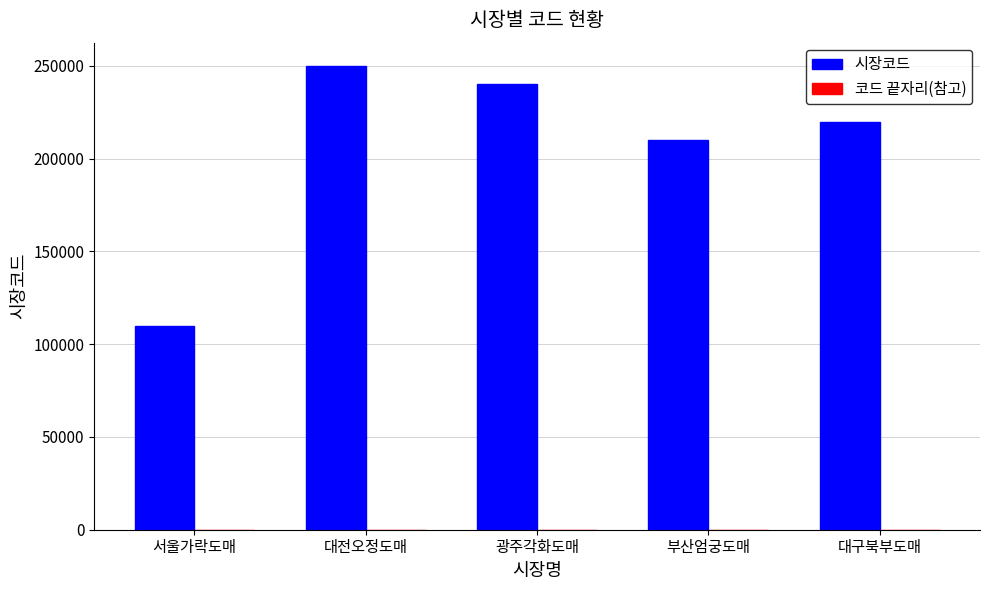

What is the sum of the 시장코드 values at 대전오정도매 and 서울가락도매?

360002